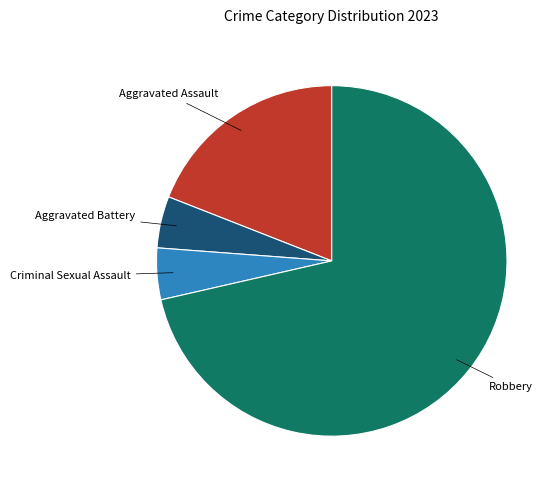

Does any single category account for the majority?

Yes